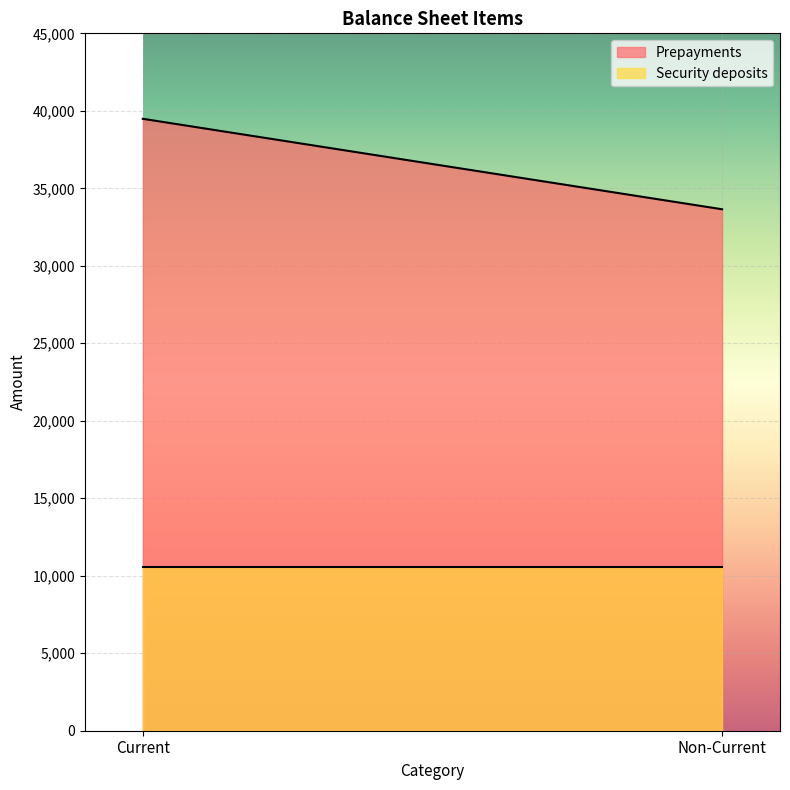

At how many categories does at least one series exceed 19363?

2